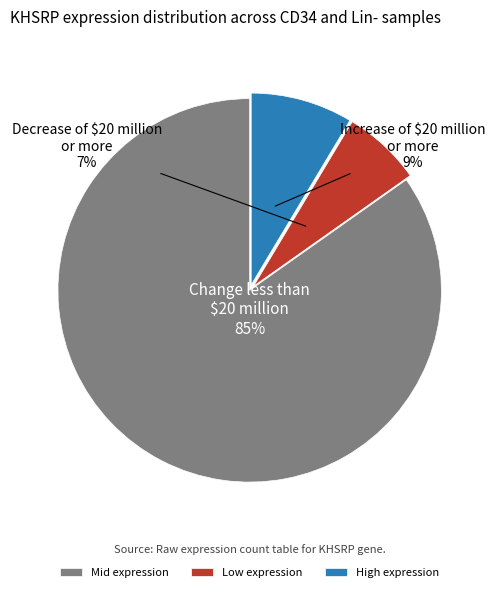

True or false: Mid expression accounts for 85% of the total.

True